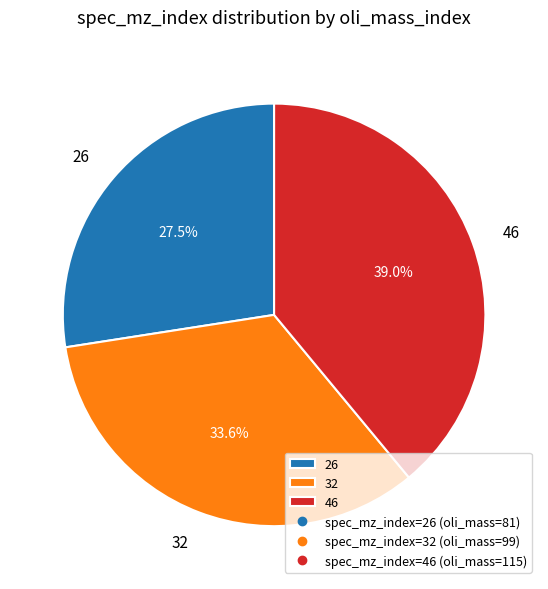

Is there a majority slice in this chart?

No